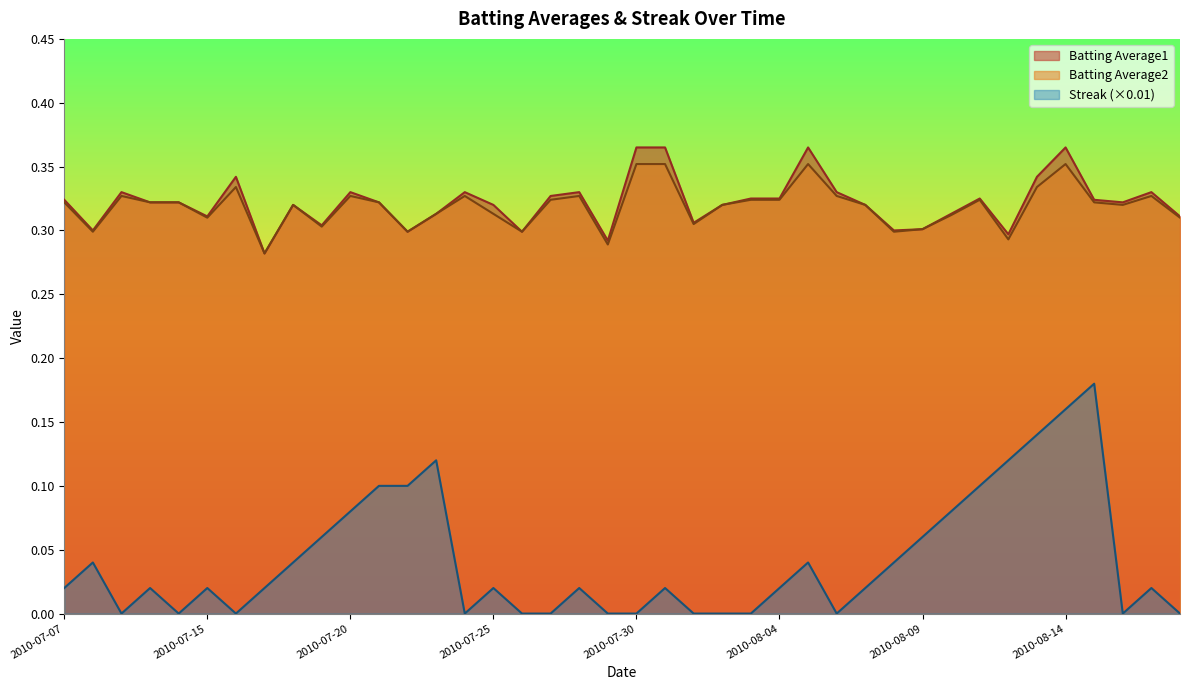

At which category does Streak reach its first local valley?

2010-07-09